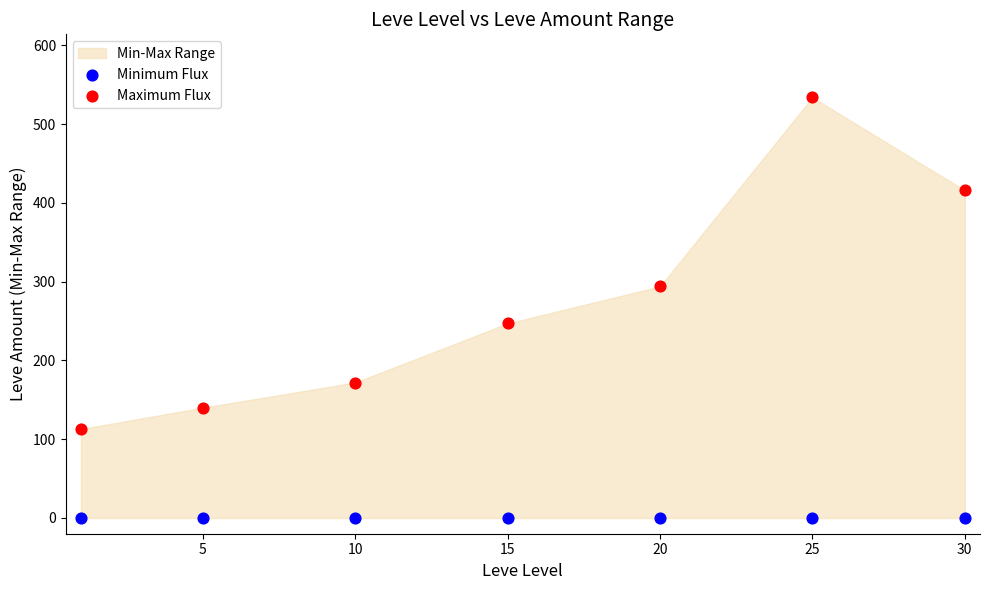

Across all series, what Y value is closest to 267?

247